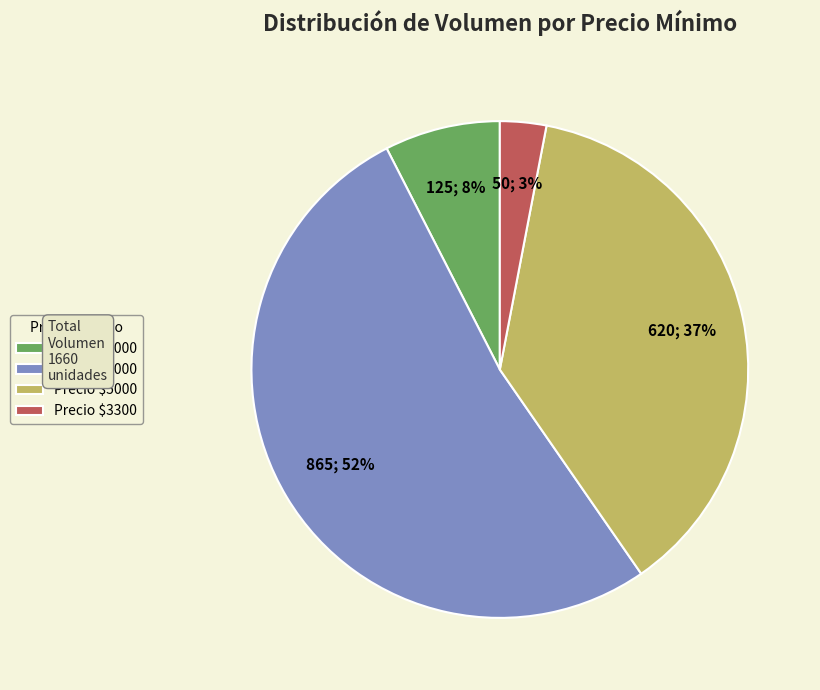

To the nearest percent, what is the average slice percentage?

25%